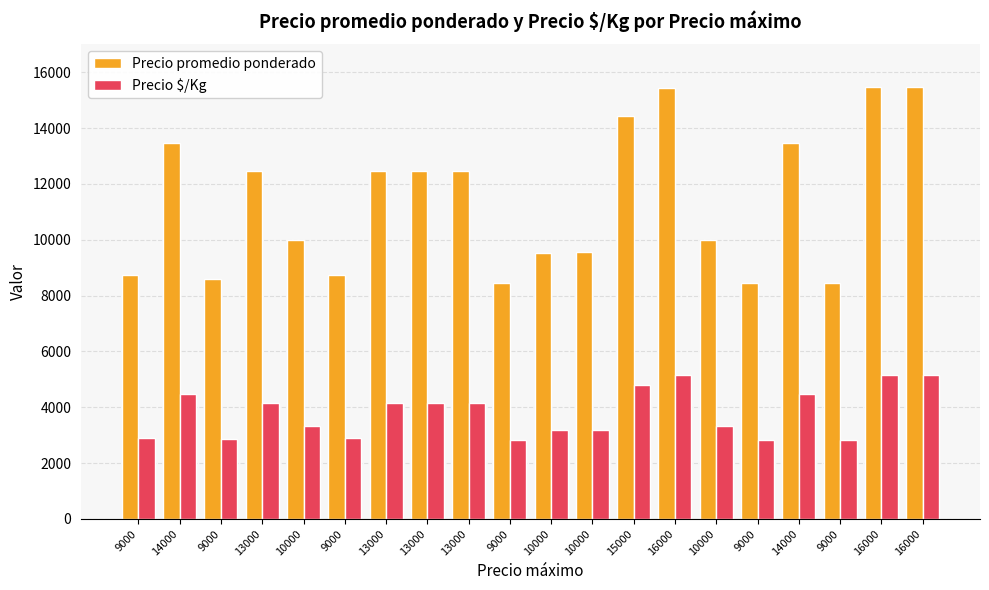

Where is Precio $/Kg nearest to the value 3985?

13000